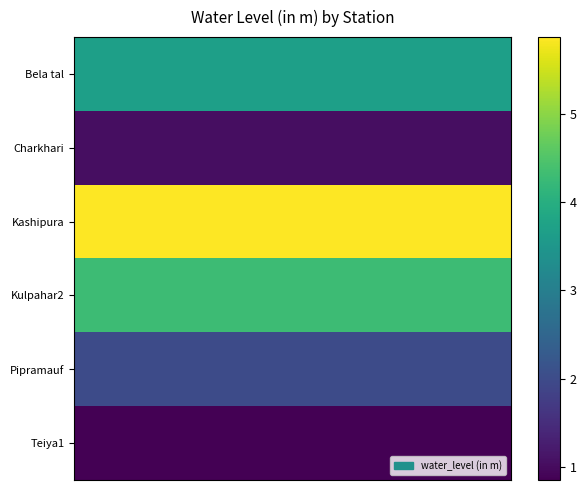

Reading left to right, extract all data points from this chart.

Bela tal: 3.7	3.7	3.7	3.7	3.7	3.7
Charkhari: 1.0	1.0	1.0	1.0	1.0	1.0
Kashipura: 5.9	5.9	5.9	5.9	5.9	5.9
Kulpahar2: 4.3	4.3	4.3	4.3	4.3	4.3
Pipramauf: 2.0	2.0	2.0	2.0	2.0	2.0
Teiya1: 0.8	0.8	0.8	0.8	0.8	0.8